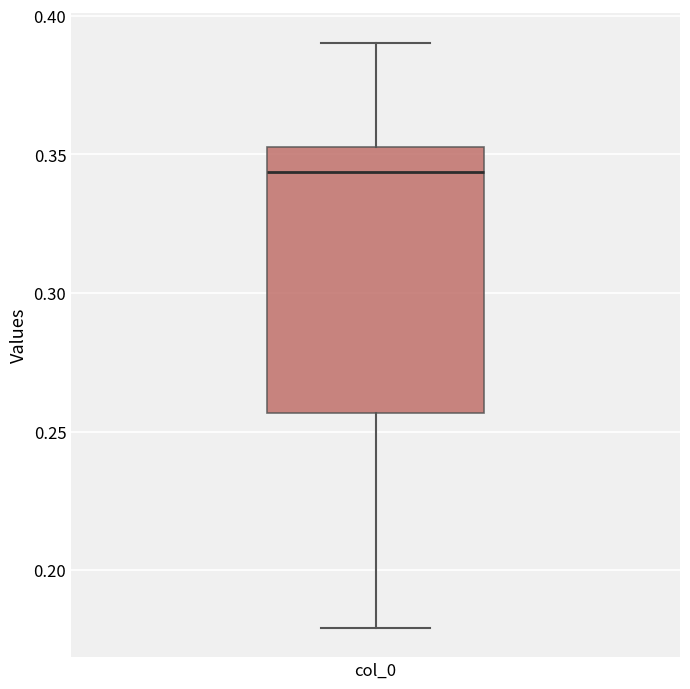

Read this box plot against the y-axis: the position of the median line, the range covered by the box, and the ends of both whiskers. The values are not printed on the chart, so give them approximately, as read against the axis.

median 0.345, box 0.255 to 0.355, whiskers 0.180 to 0.390